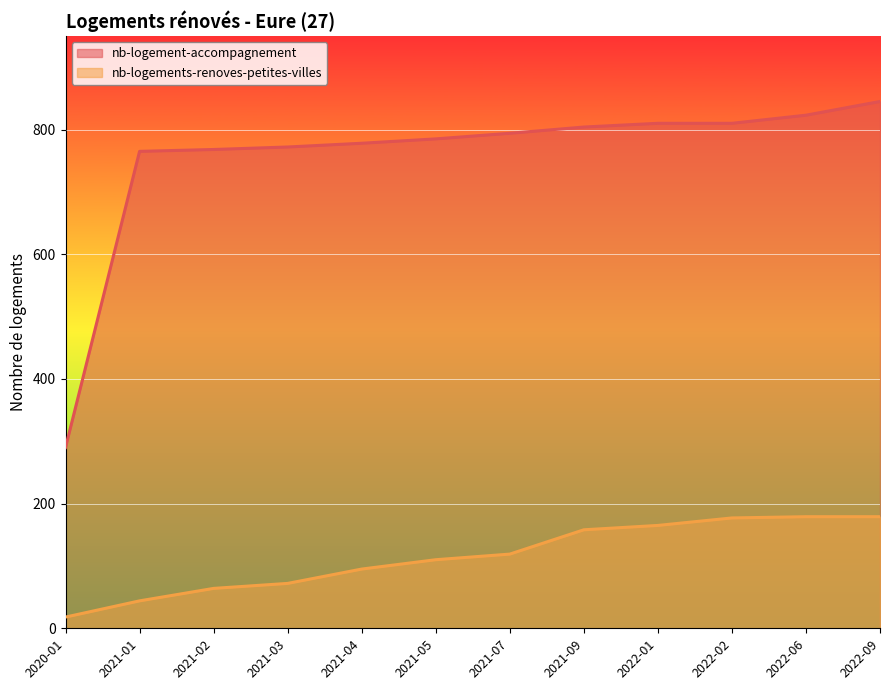

What value does the nb-logement-accompagnement series have at 2022-02, to the nearest 100?

800